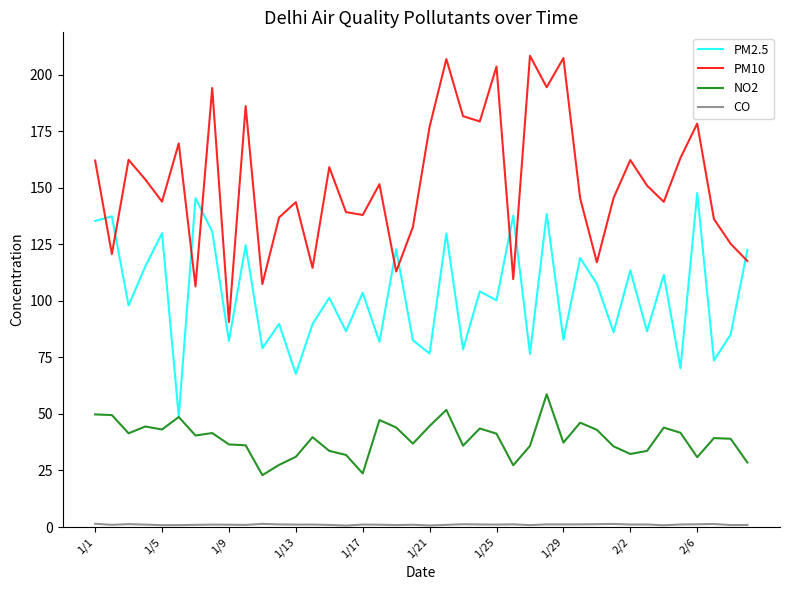

Which series has the widest spread of values?

PM10